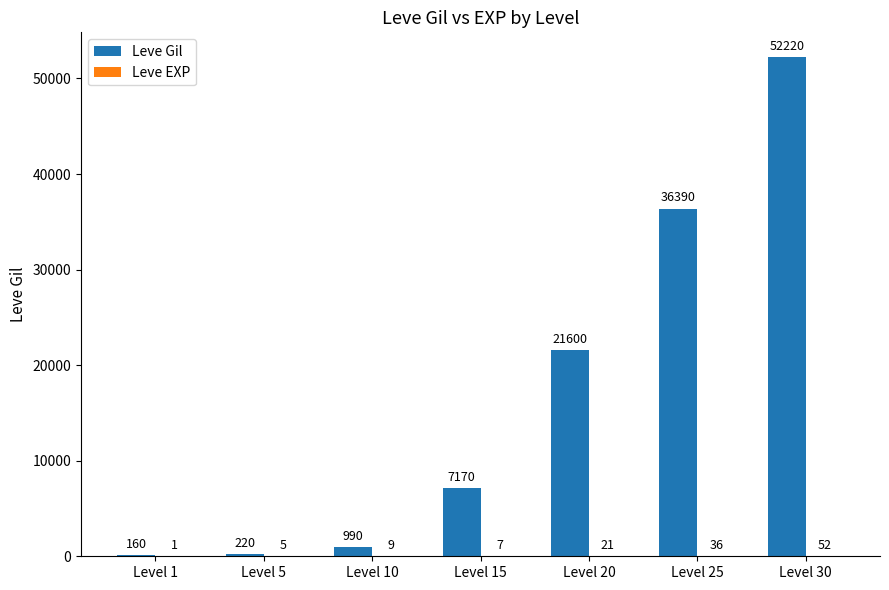

At which category does the chart reach its peak across all series?

Level 30